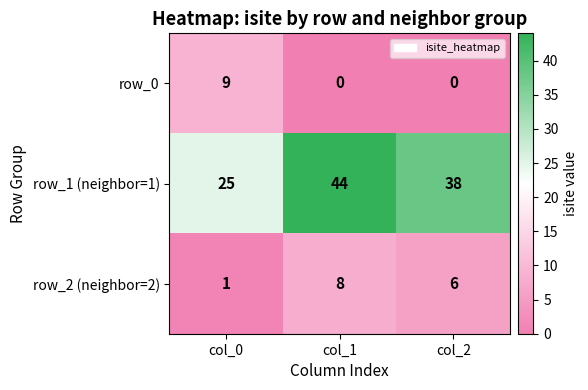

Reading left to right, what are all the values shown in this chart?

row_0: col_0=9	col_1=0	col_2=0
row_1 (neighbor=1): col_0=25	col_1=44	col_2=38
row_2 (neighbor=2): col_0=1	col_1=8	col_2=6